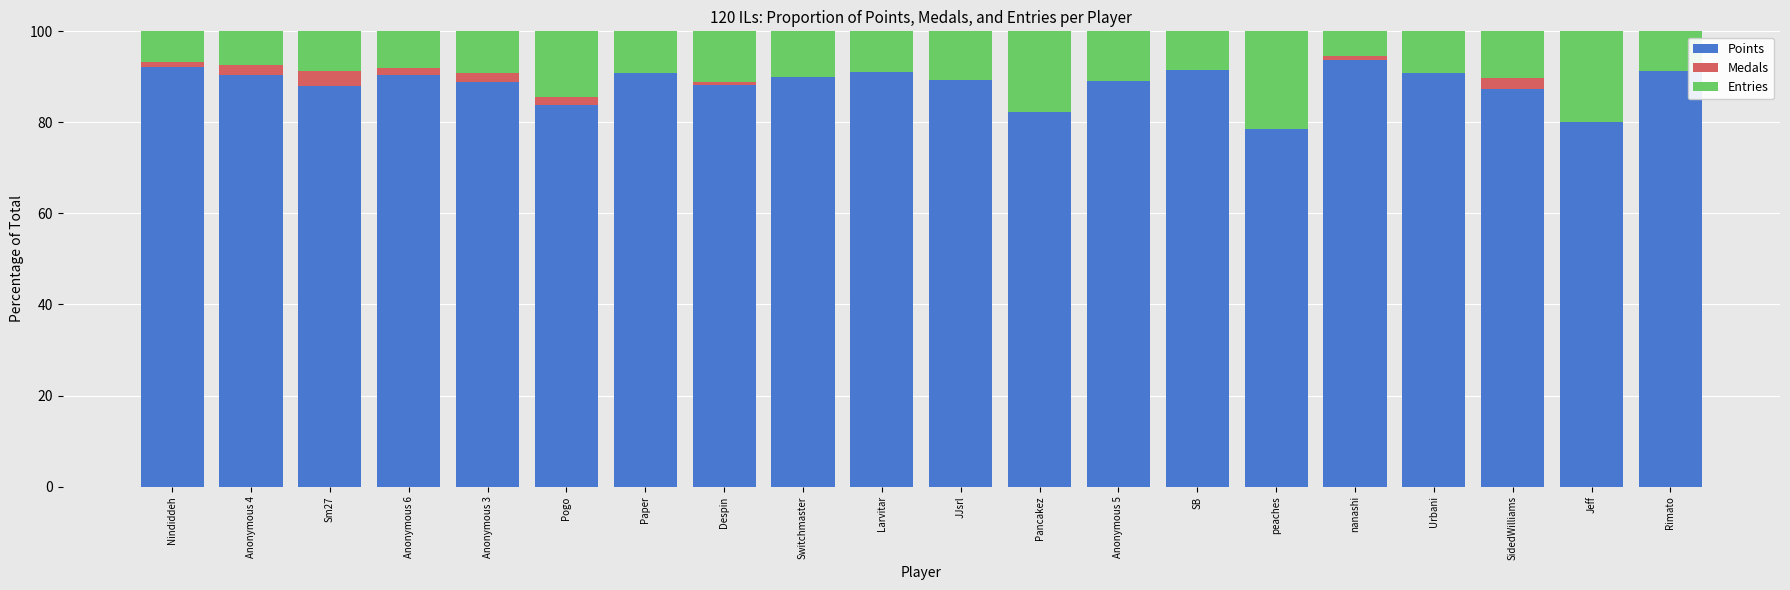

True or false: Points has a value of 150.8 at Sm27.

False